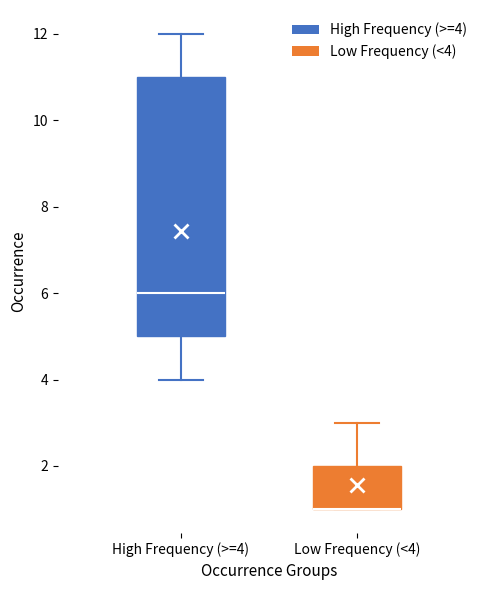

Where is the lower edge of the box for Low Frequency (<4) on the y-axis? The values are not printed on the chart, so give them approximately, as read against the axis.

1